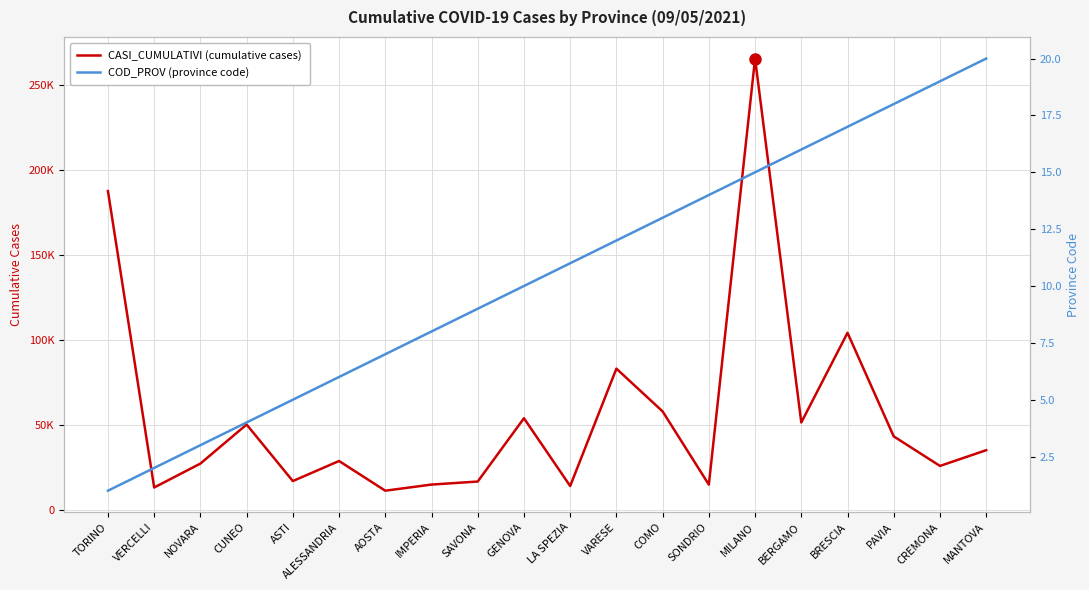

True or false: CASI_CUMULATIVI (cumulative cases) and COD_PROV (province code) intersect in this chart.

False